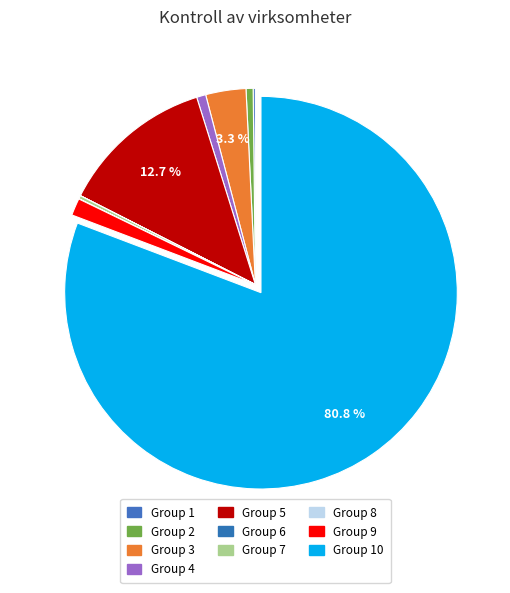

Which category has the biggest portion of the pie?

10